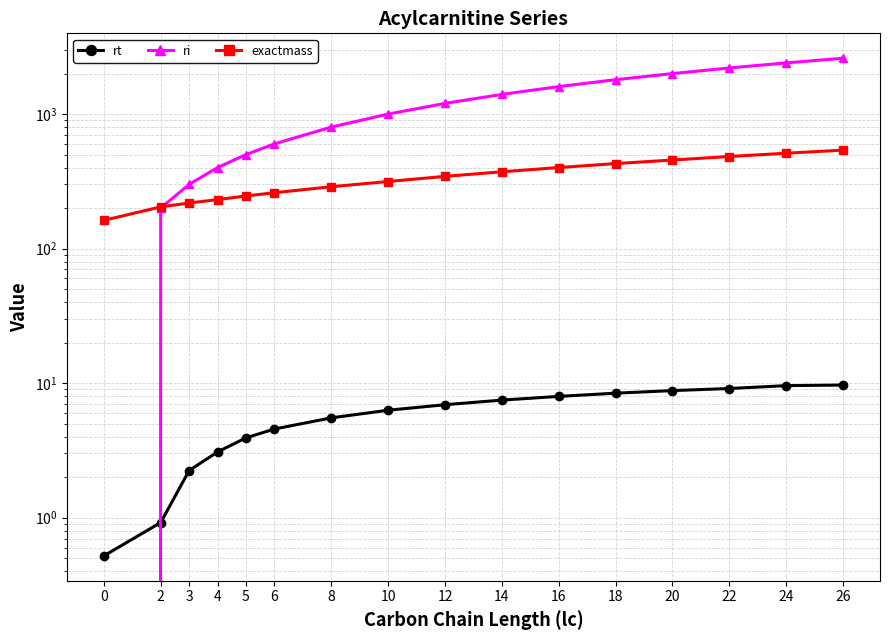

What is the difference between the rt values at 0 and 18?

7.9